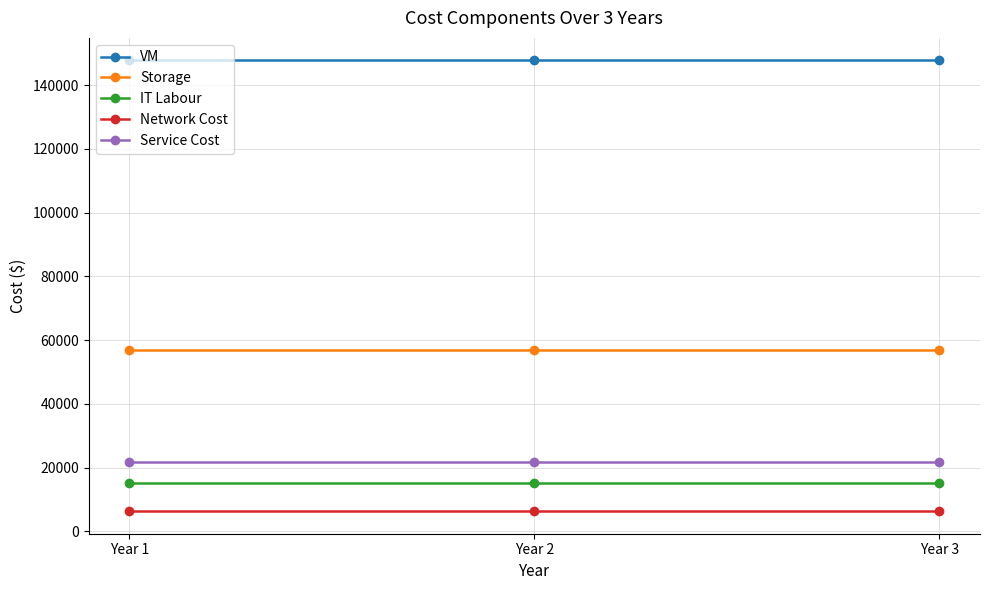

What is the highest value of the Storage series?

56886.6